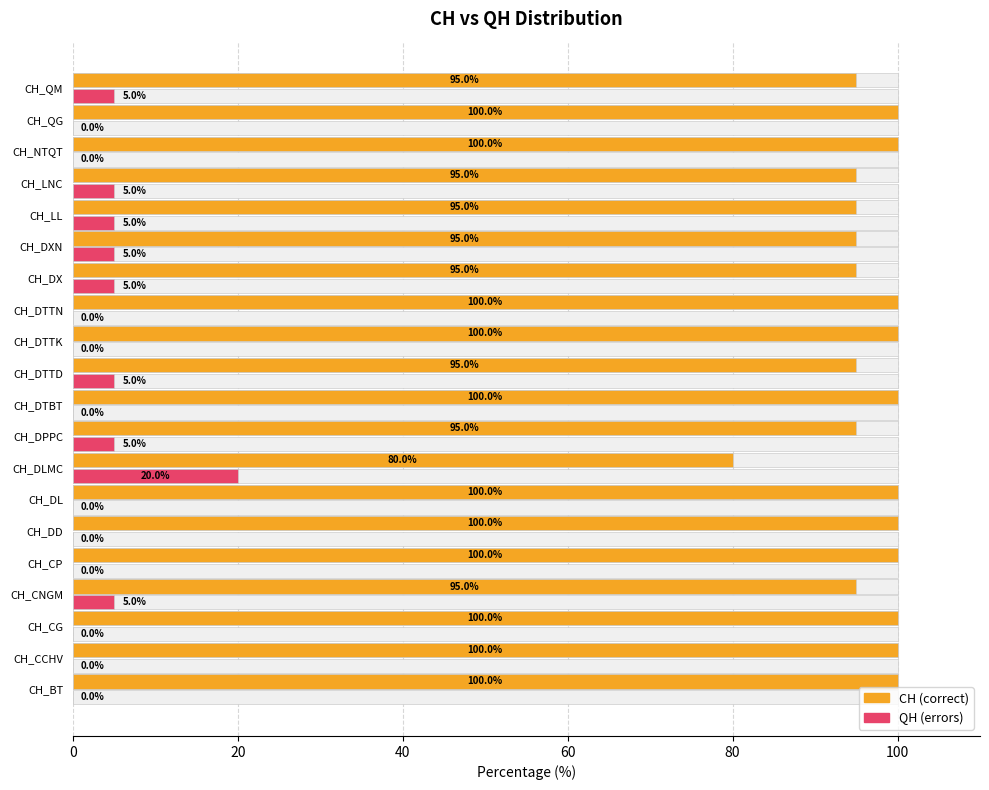

What is the maximum value shown in the chart?

100